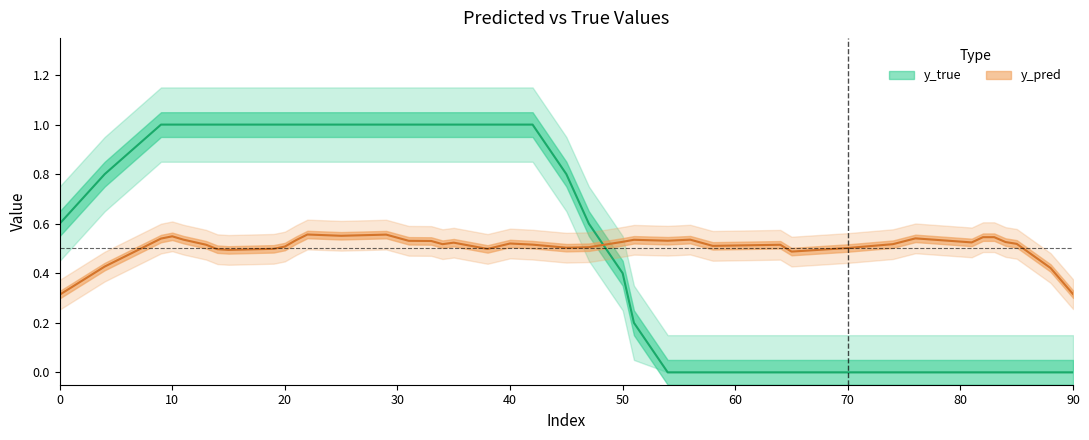

List the series in order of their peak value, lowest first.

y_pred, y_true